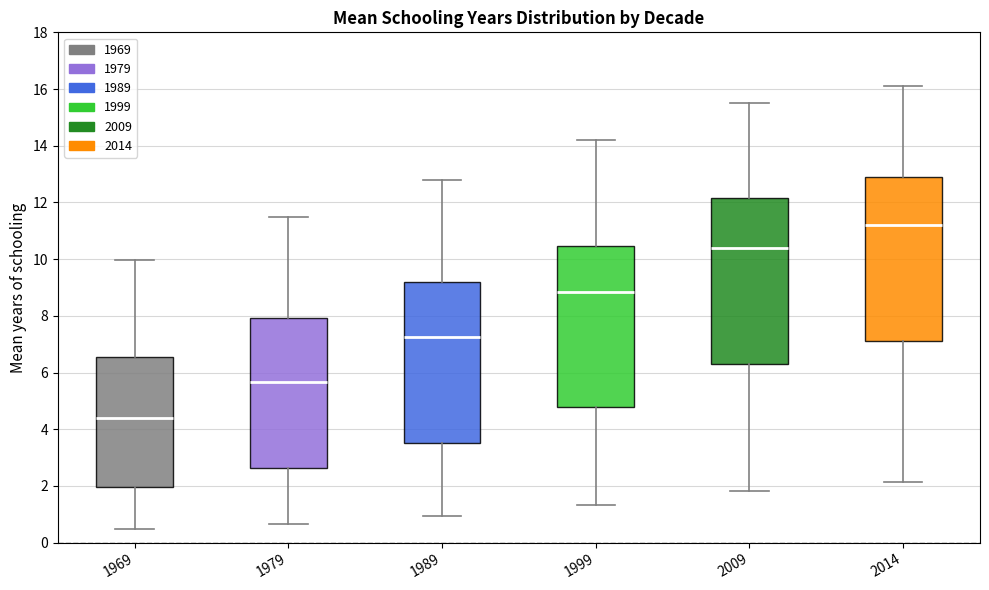

Reading left to right, read every box against the y-axis: the position of its median line, the range the box covers, and the ends of its whiskers. The values are not printed on the chart, so give them approximately, as read against the axis.

1969: median 4.4, box 2.0 to 6.6, whiskers 0.4 to 10.0
1979: median 5.6, box 2.6 to 8.0, whiskers 0.6 to 11.6
1989: median 7.2, box 3.6 to 9.2, whiskers 1.0 to 12.8
1999: median 8.8, box 4.8 to 10.4, whiskers 1.4 to 14.2
2009: median 10.4, box 6.4 to 12.2, whiskers 1.8 to 15.6
2014: median 11.2, box 7.2 to 13.0, whiskers 2.2 to 16.2